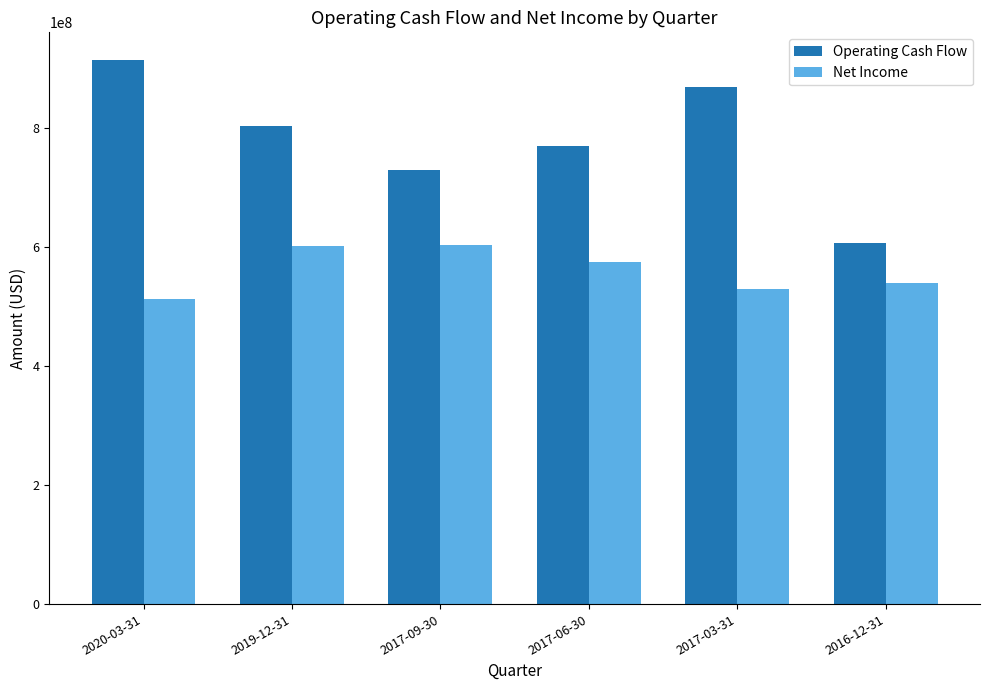

Is the value of Operating Cash Flow at 2016-12-31 greater than the value of Net Income at 2017-03-31?

Yes